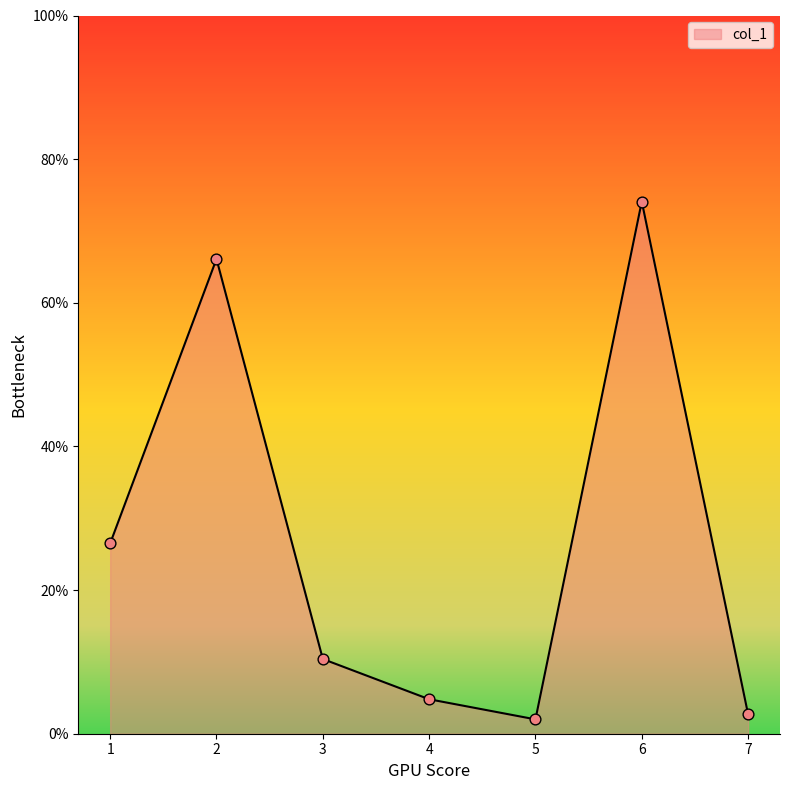

What is the change in value from 2 to 4?

-61.3